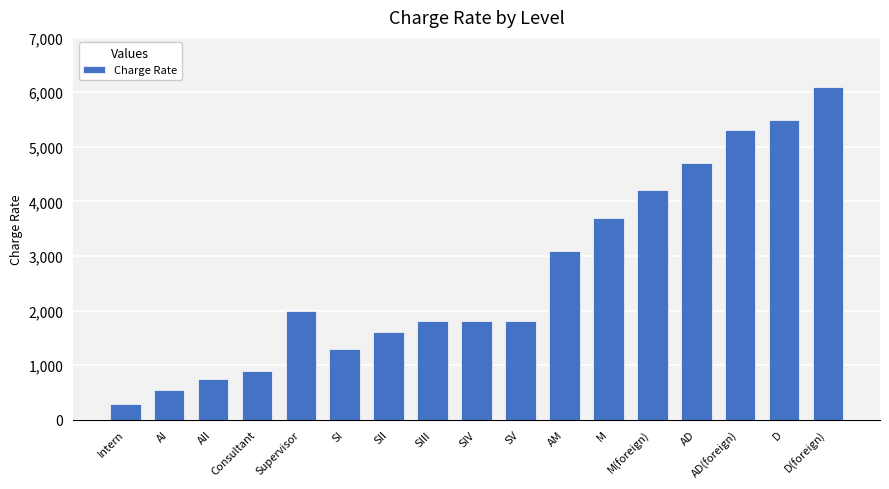

What is the smallest value displayed?

280